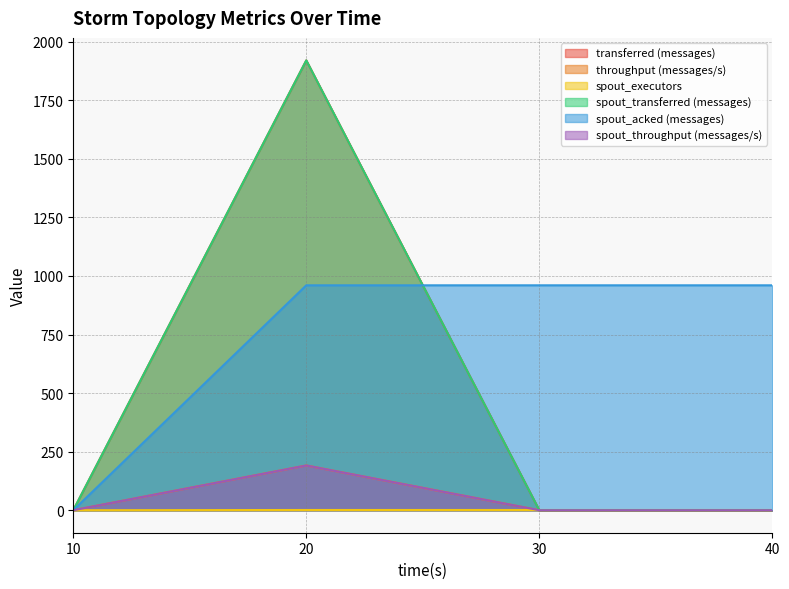

At which category is the sum across all series the highest?

20